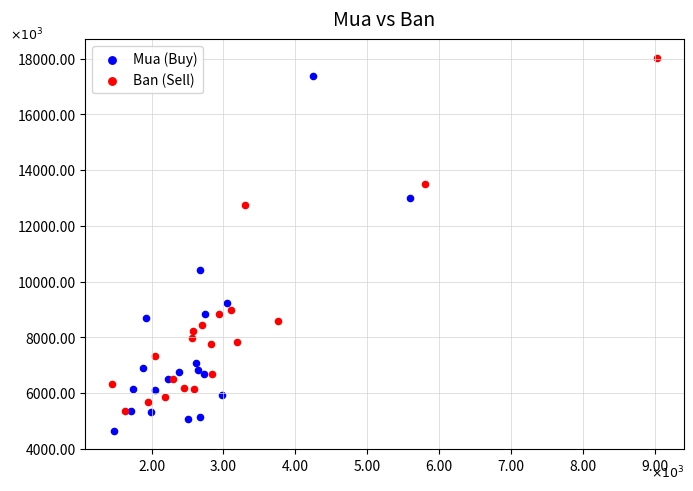

Which series contains the highest Y value?

Ban (Sell)